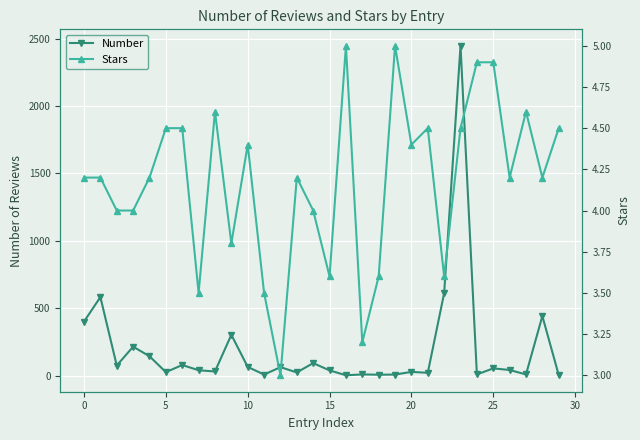

What is the maximum value for Number?

2447